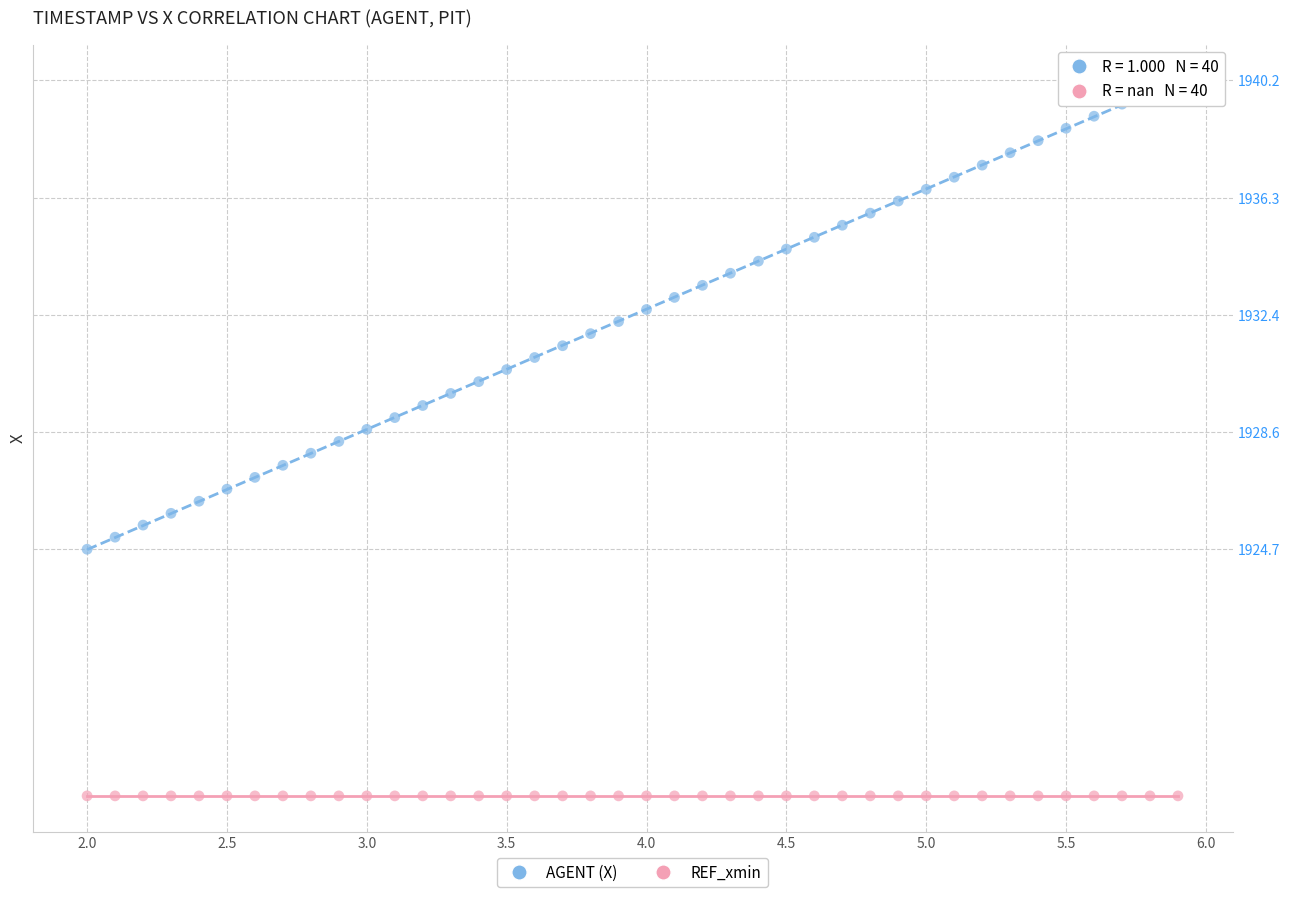

Which series contains the lowest Y value?

REF_xmin